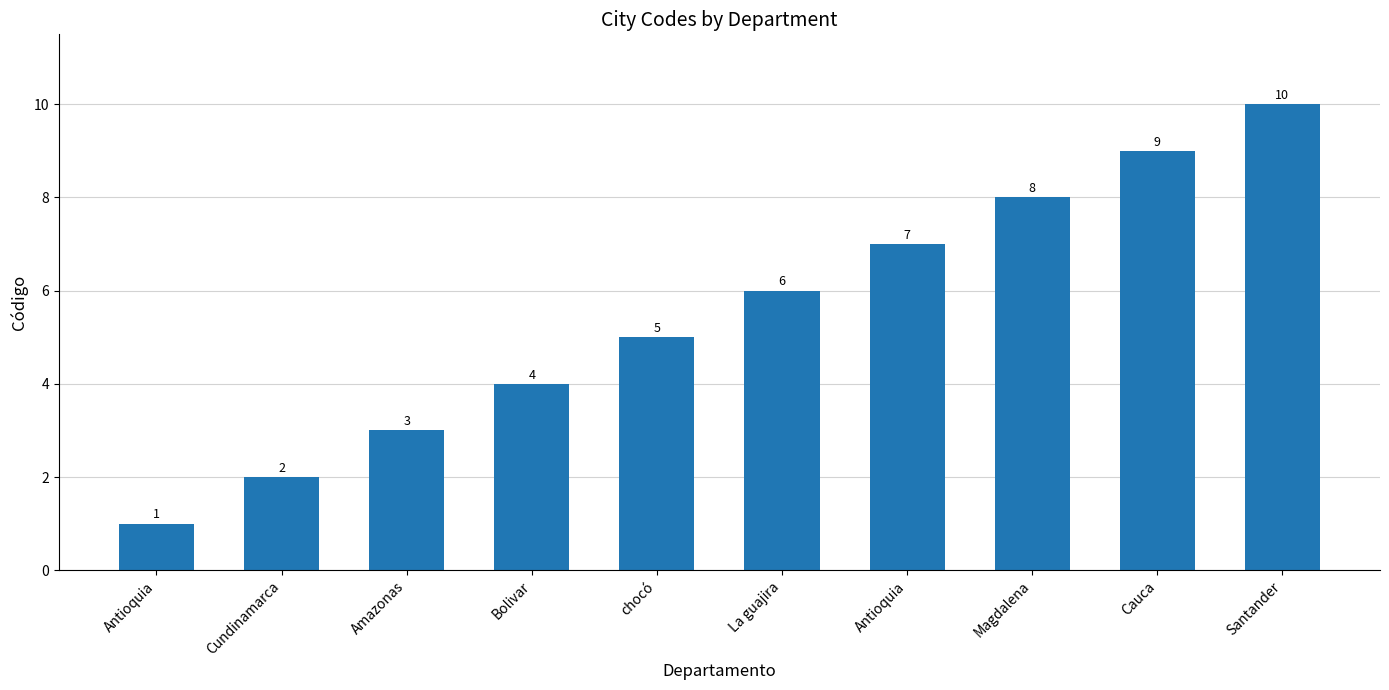

The value at Cauca is 5. True or false?

False